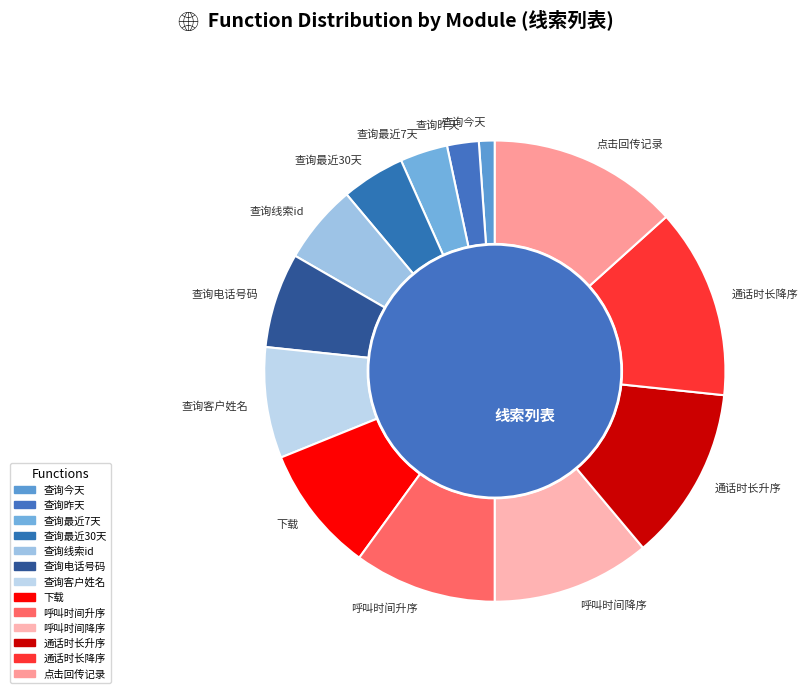

How many segments does this pie chart have?

13